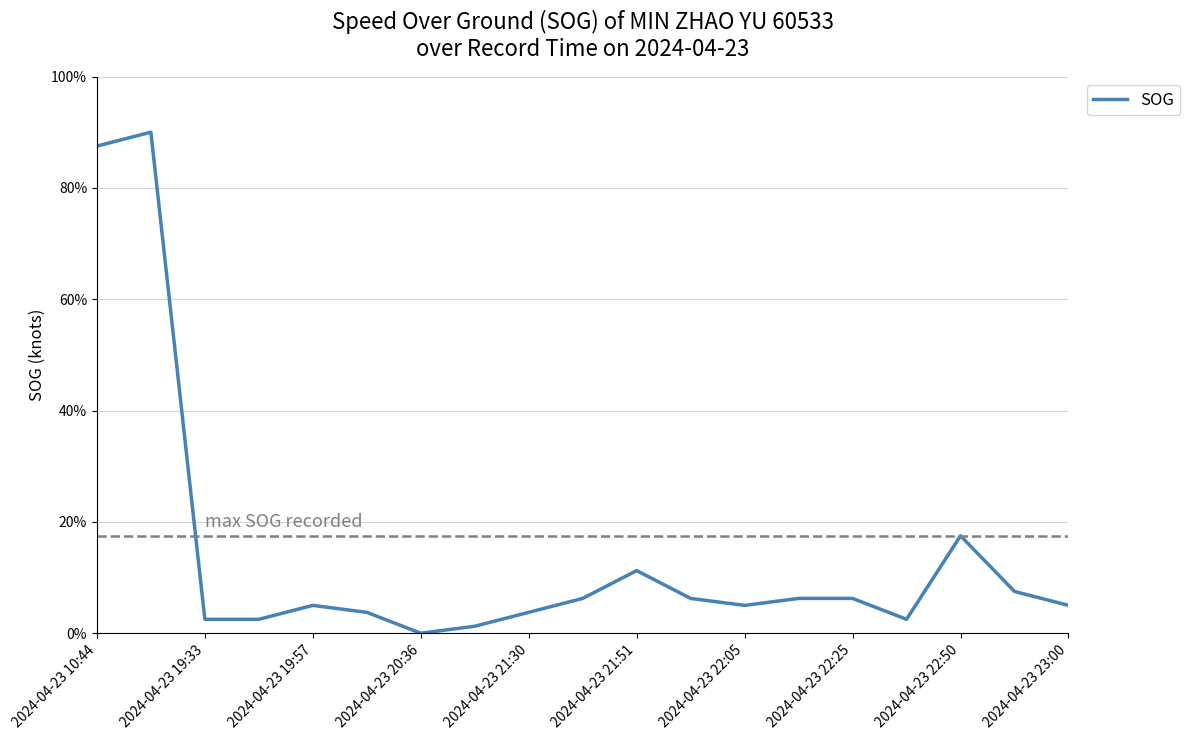

Does the chart display data point markers on the line(s)?

No